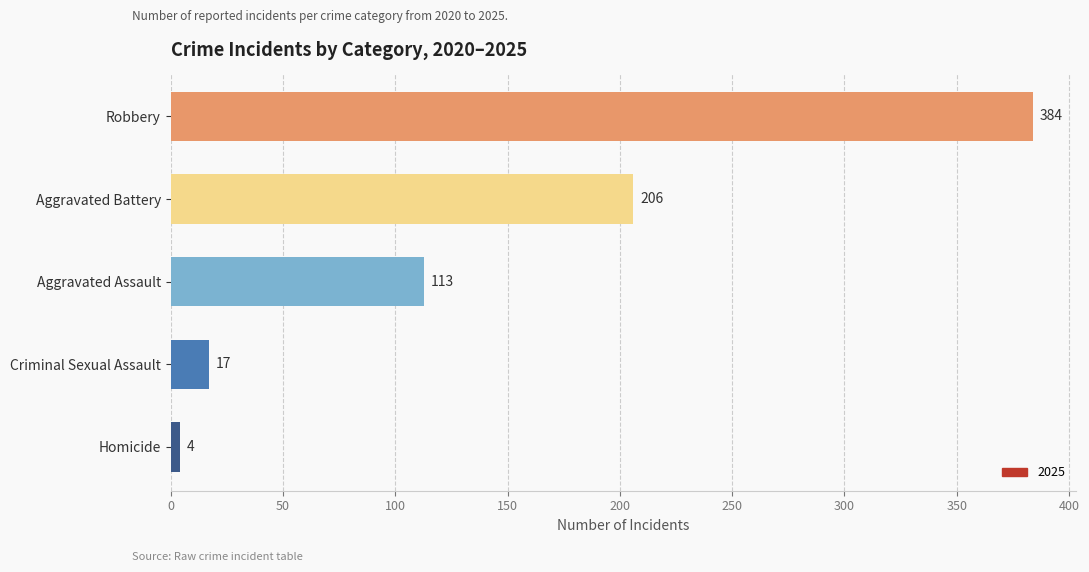

The value at Aggravated Battery is 52. True or false?

False